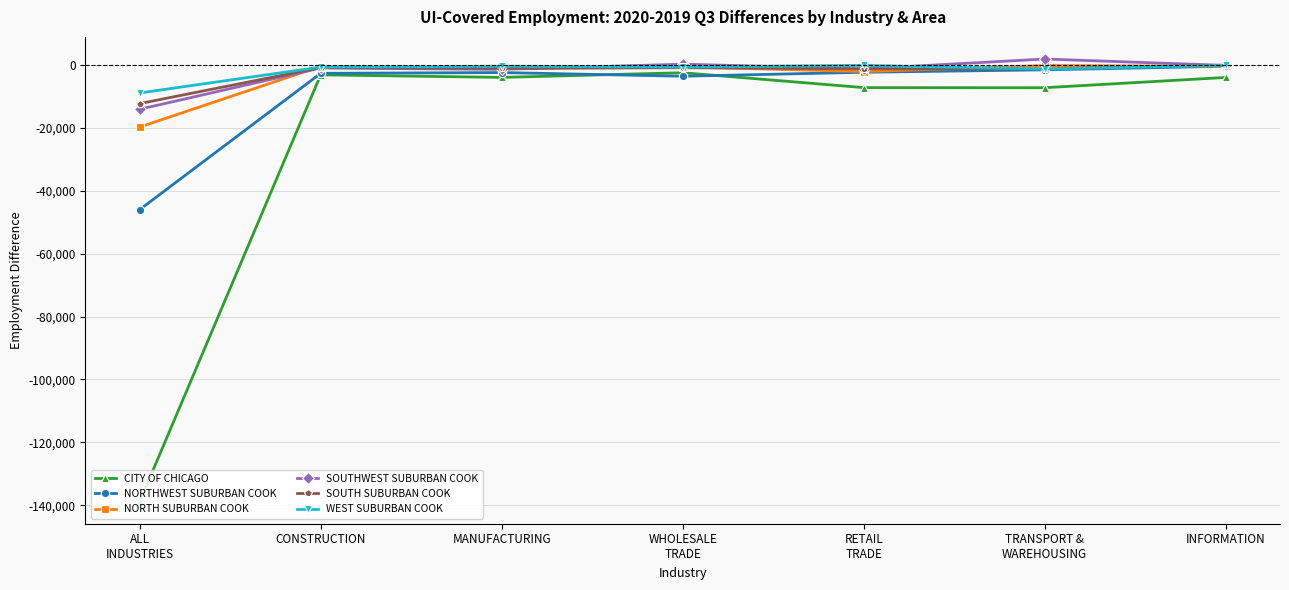

In NORTHWEST SUBURBAN COOK, how many points are lower than both neighbors (excluding endpoints)?

1